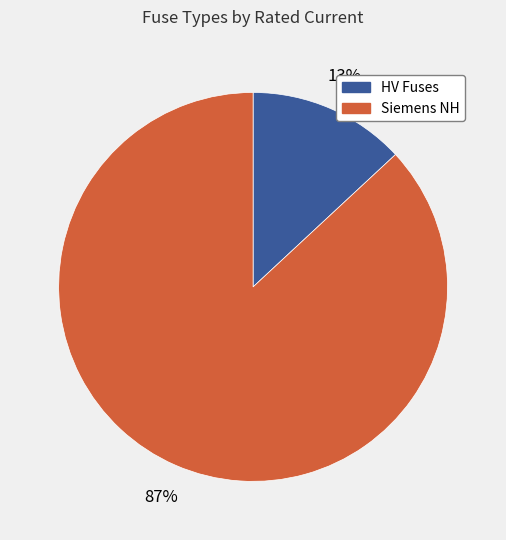

To the nearest percent, what is the difference between the largest and smallest slice percentages?

74%